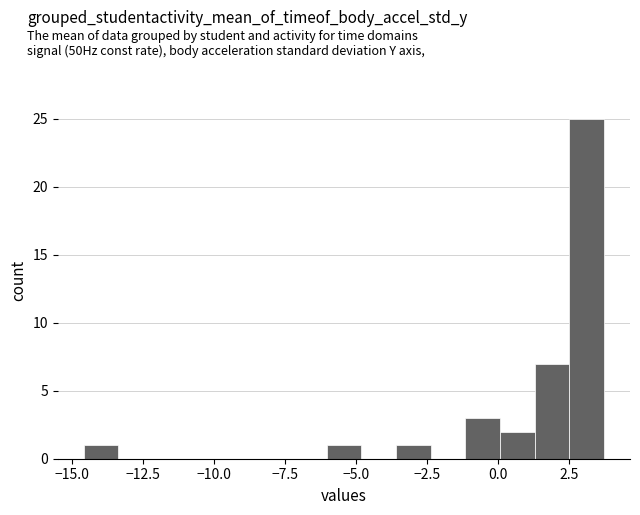

Read against the x-axis, roughly where is the centre of the tallest bar?

3.0